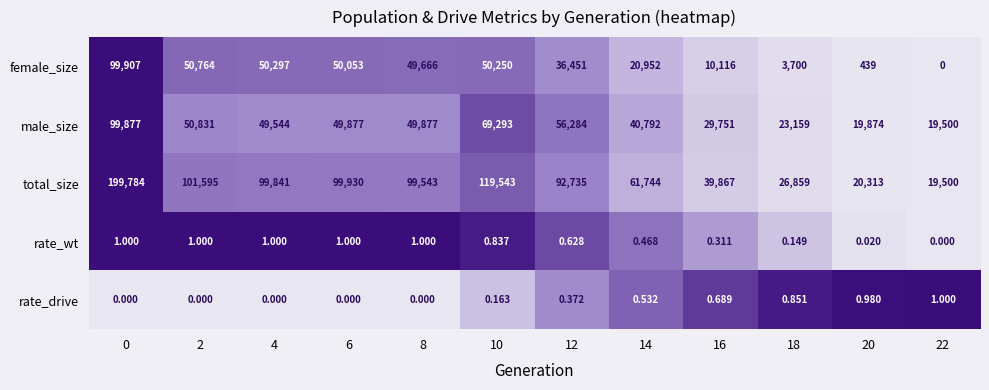

Which series has the largest range (max minus min)?

total_size